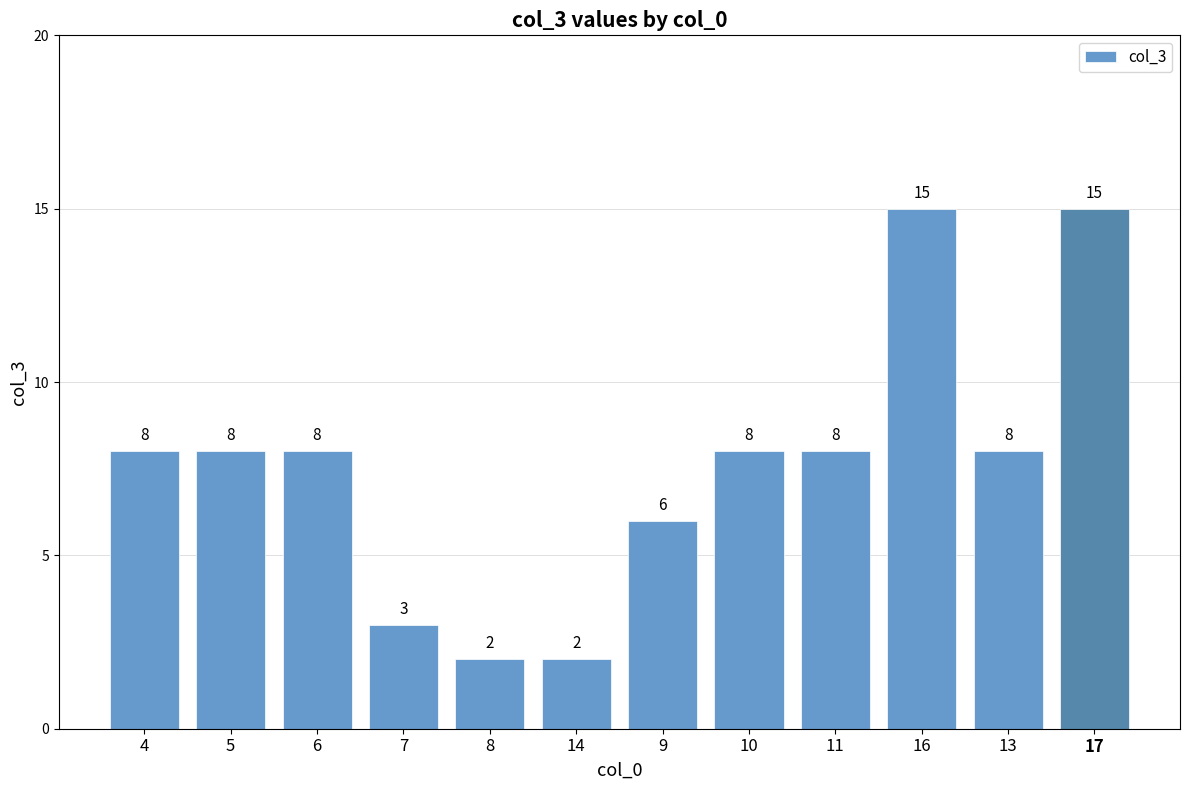

What is the greatest value displayed?

15